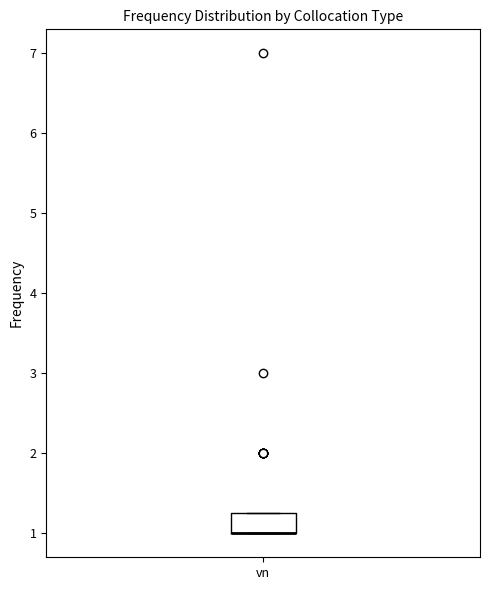

Read this box plot against the y-axis: the position of the median line, the range covered by the box, and the ends of both whiskers. The values are not printed on the chart, so give them approximately, as read against the axis.

median 1.0 (drawn on the box's lower edge), box 1.0 to 1.3, whiskers 1.0 to 1.3